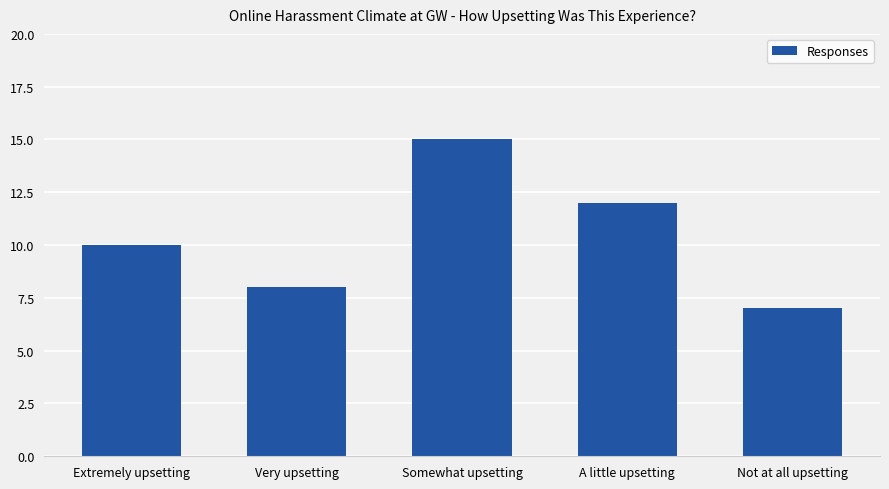

What is the change in value from Very upsetting to Not at all upsetting?

-1